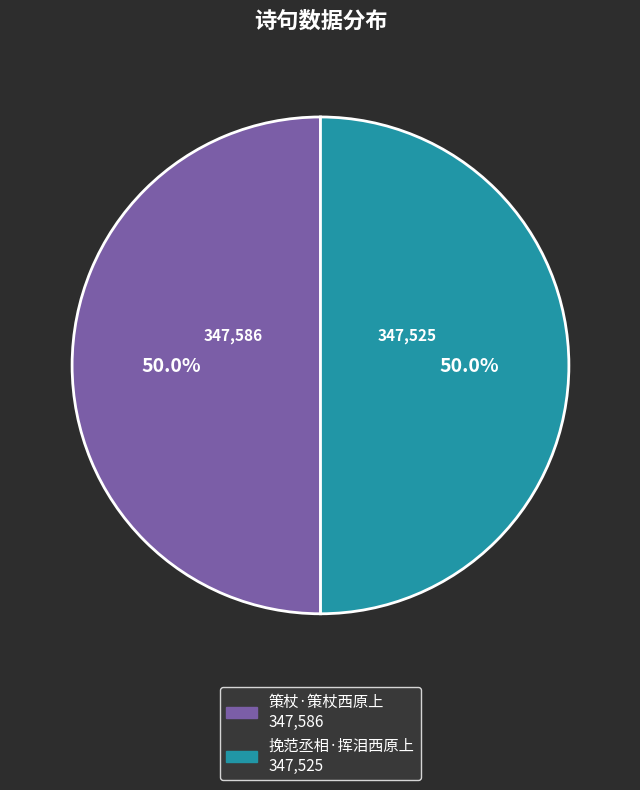

To the nearest percent, what is the combined percentage of 挽范丞相·挥泪西原上 and 策杖·策杖西原上?

100%